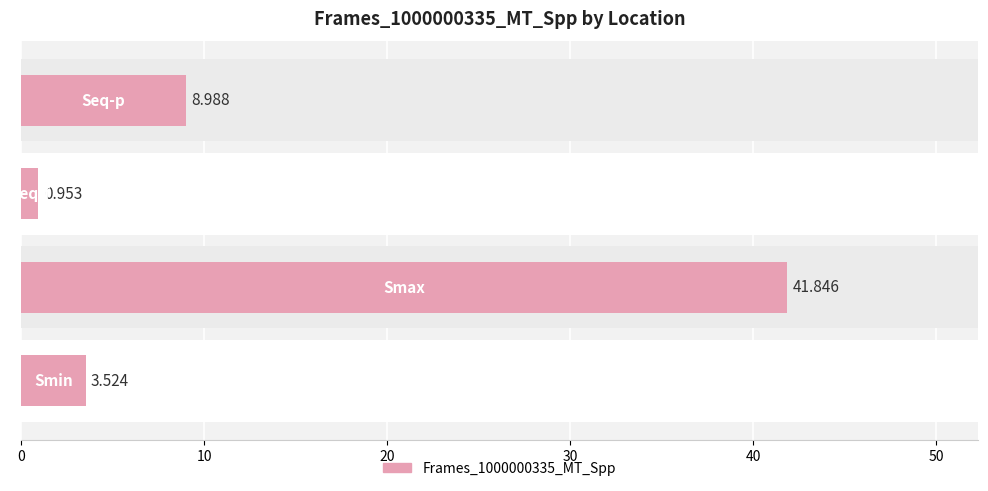

Which has a higher value, 30 or 20?

30